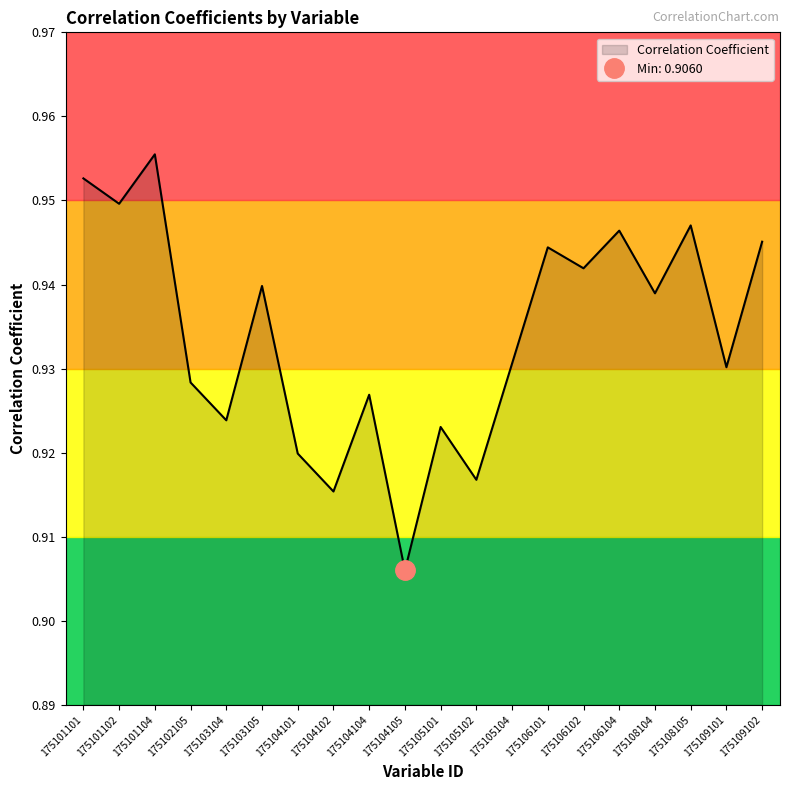

Reading left to right, extract all data points from this chart.

175101101=1.0	175101102=0.9	175101104=1.0	175102105=0.9	175103104=0.9	175103105=0.9	175104101=0.9	175104102=0.9	175104104=0.9	175104105=0.9	175105101=0.9	175105102=0.9	175105104=0.9	175106101=0.9	175106102=0.9	175106104=0.9	175108104=0.9	175108105=0.9	175109101=0.9	175109102=0.9